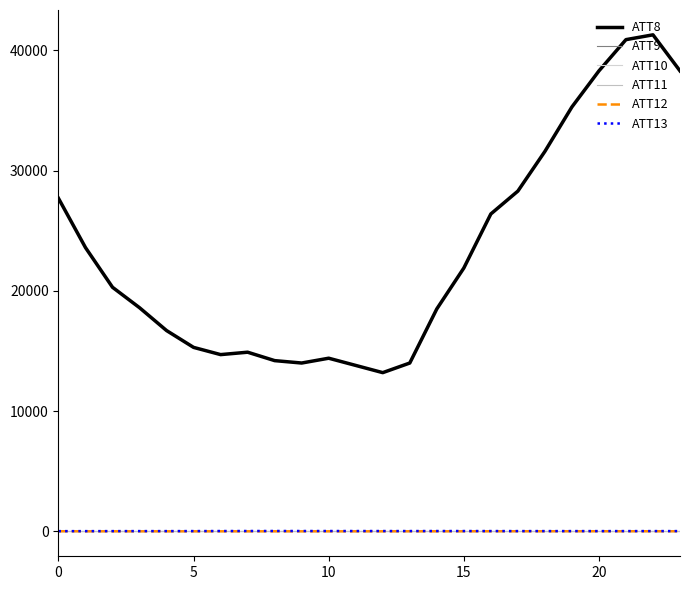

Does the chart have visible grid lines?

No